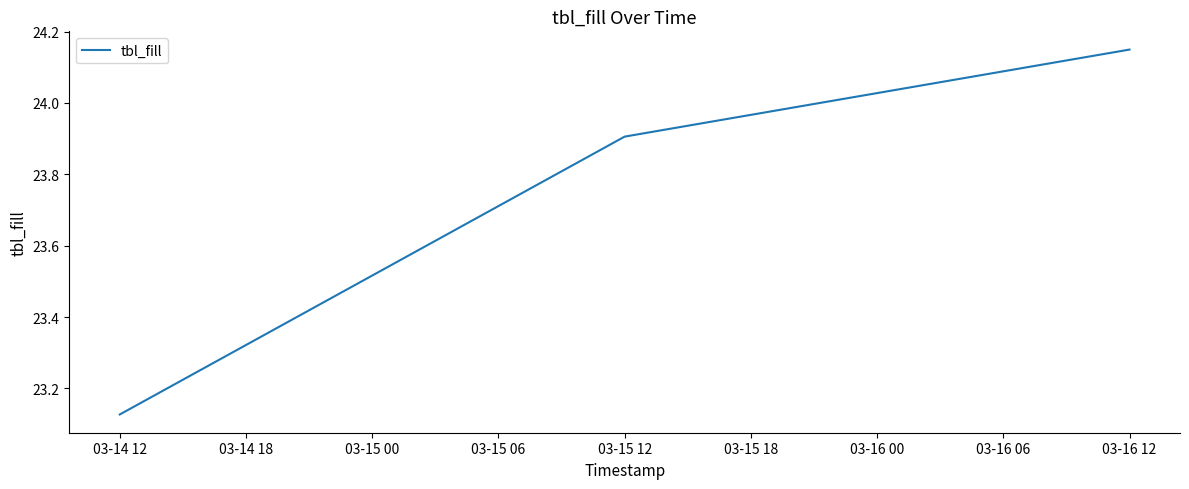

At which category does the chart reach its peak across all series?

03-16 12